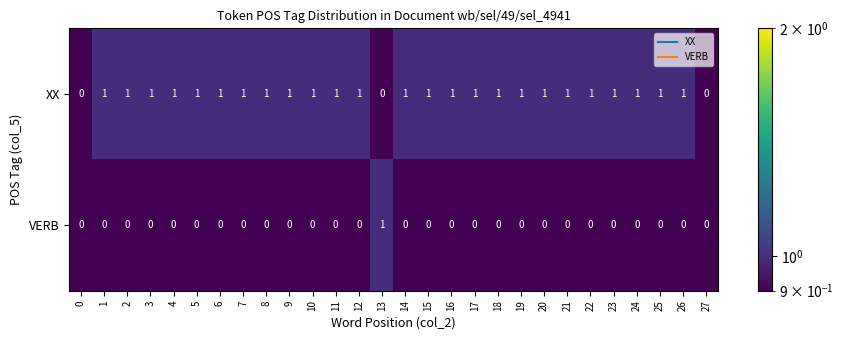

True or false: VERB has a value of 0 at 4.

True